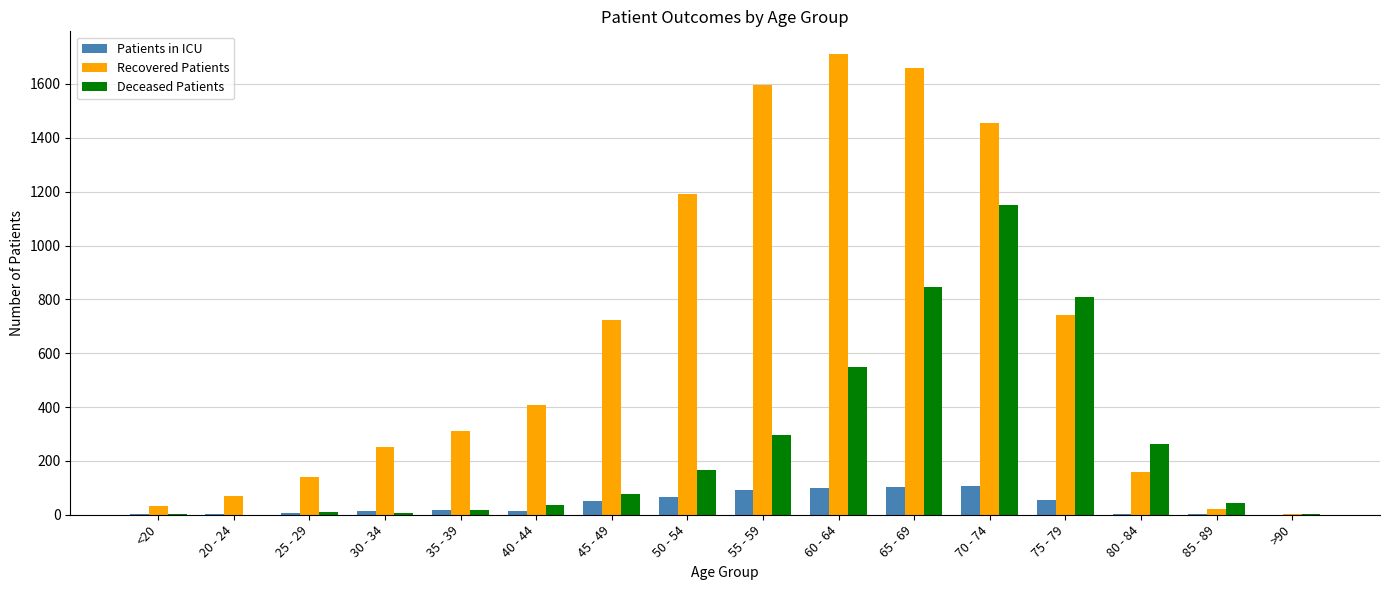

The value of Patients in ICU at 45 - 49 is 50. True or false?

True